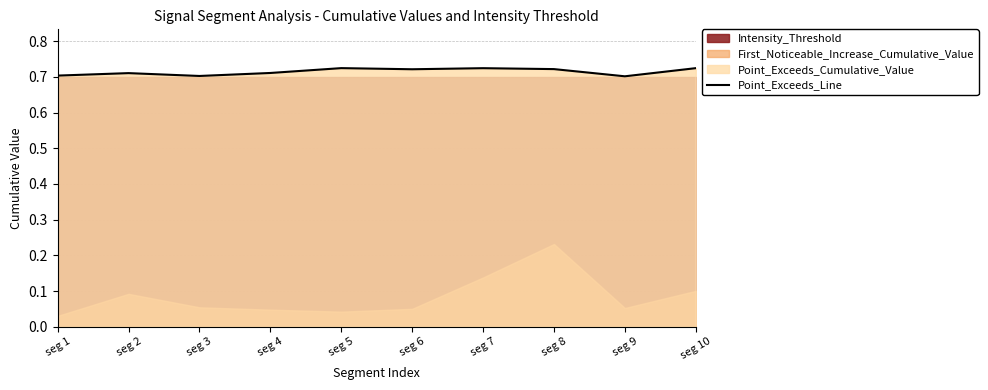

Reading left to right, what are all the values shown in this chart?

0.7	0.7	0.7	0.7	0.7	0.7	0.7	0.7	0.7	0.7